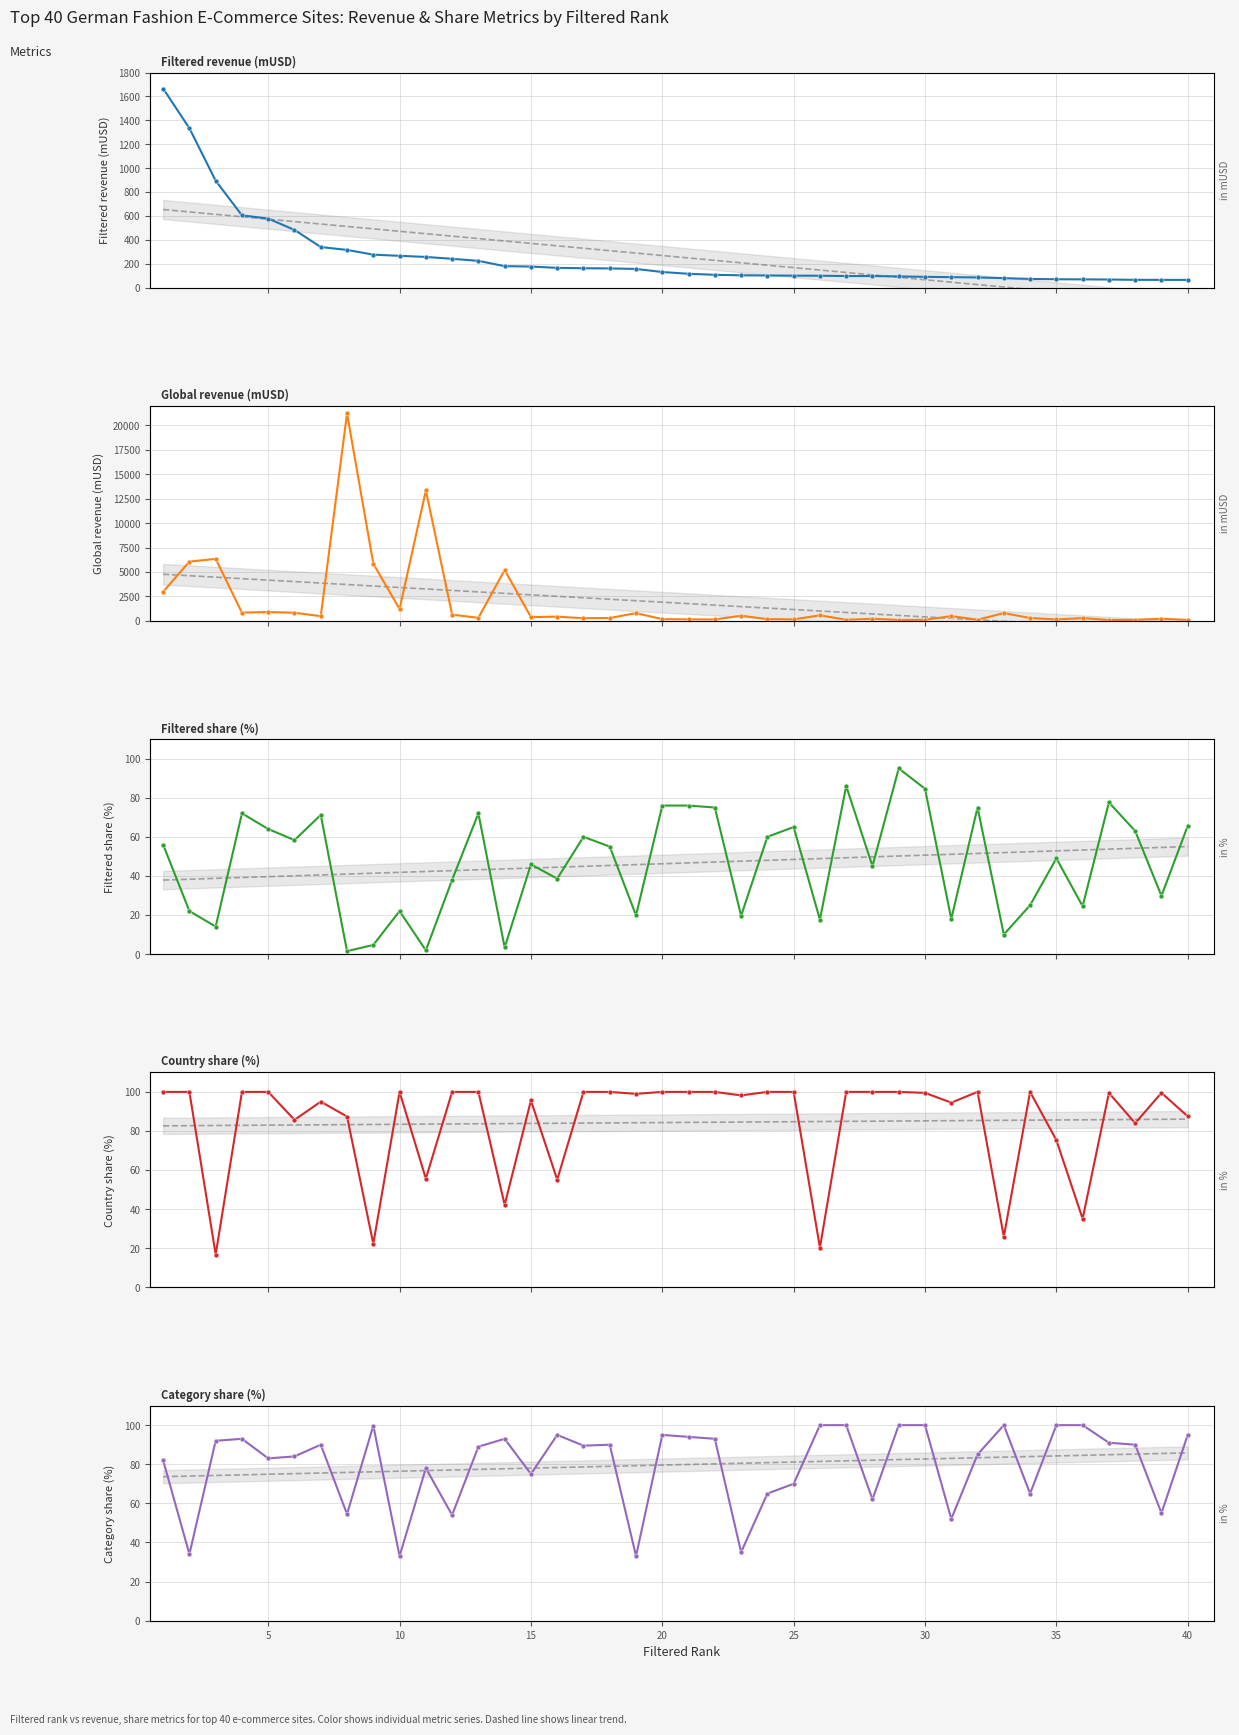

What is the maximum value shown in the chart?

21224.6